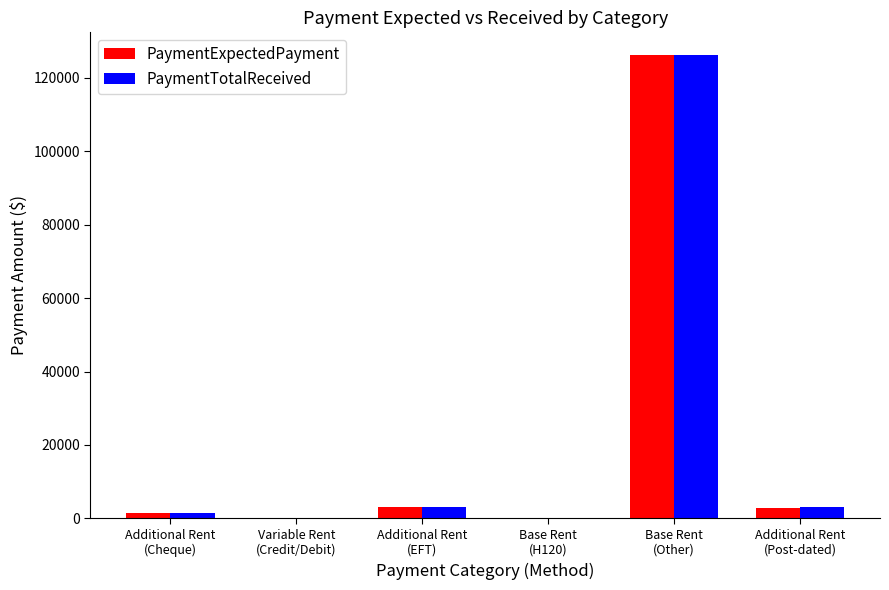

Does the chart contain stacked bars?

No